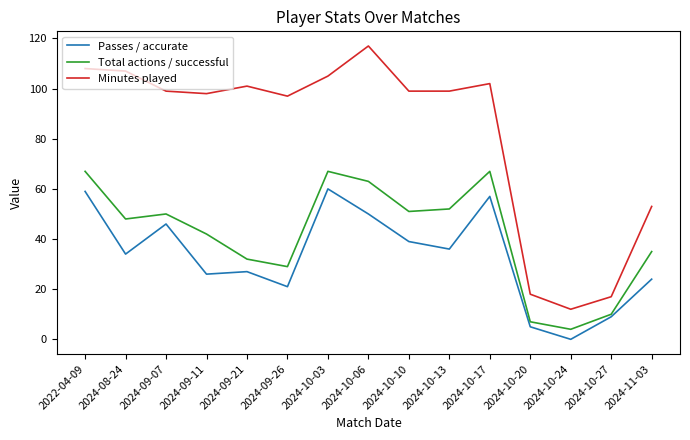

Rank the series by their maximum value, from highest to lowest.

Minutes played, Total actions / successful, Passes / accurate